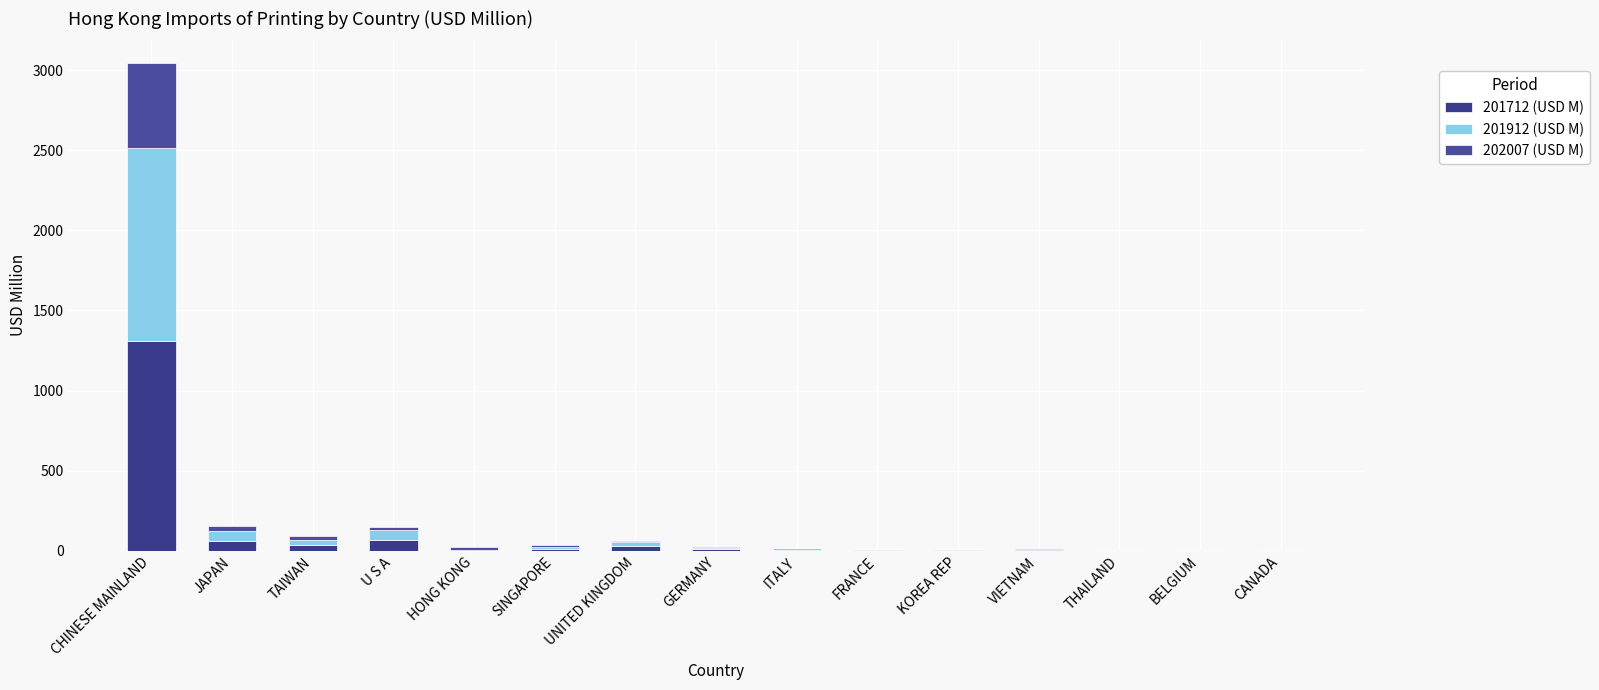

Does the chart contain stacked bars?

Yes